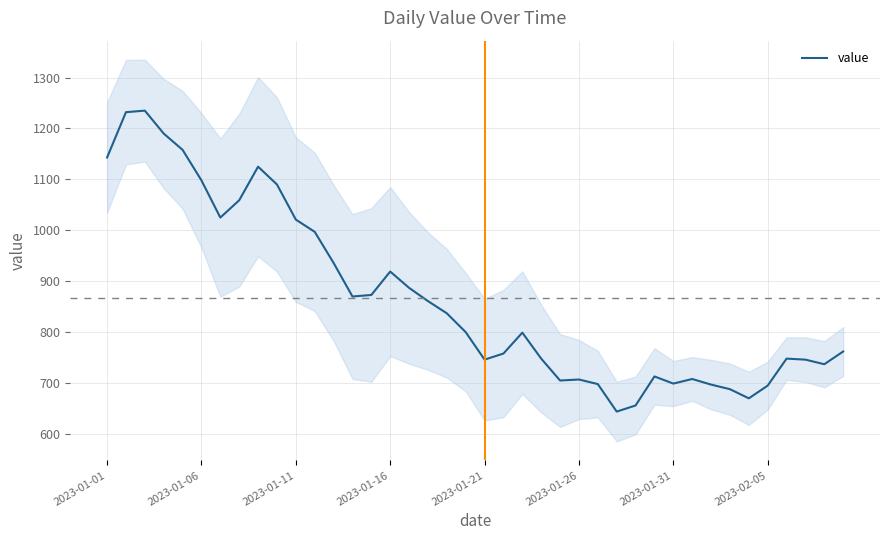

What is the difference between the second highest and second lowest values?

576